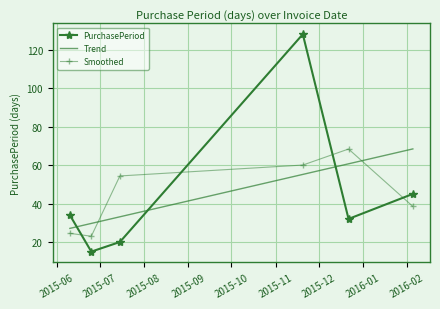

How many interior local peaks does the Smoothed series have?

1